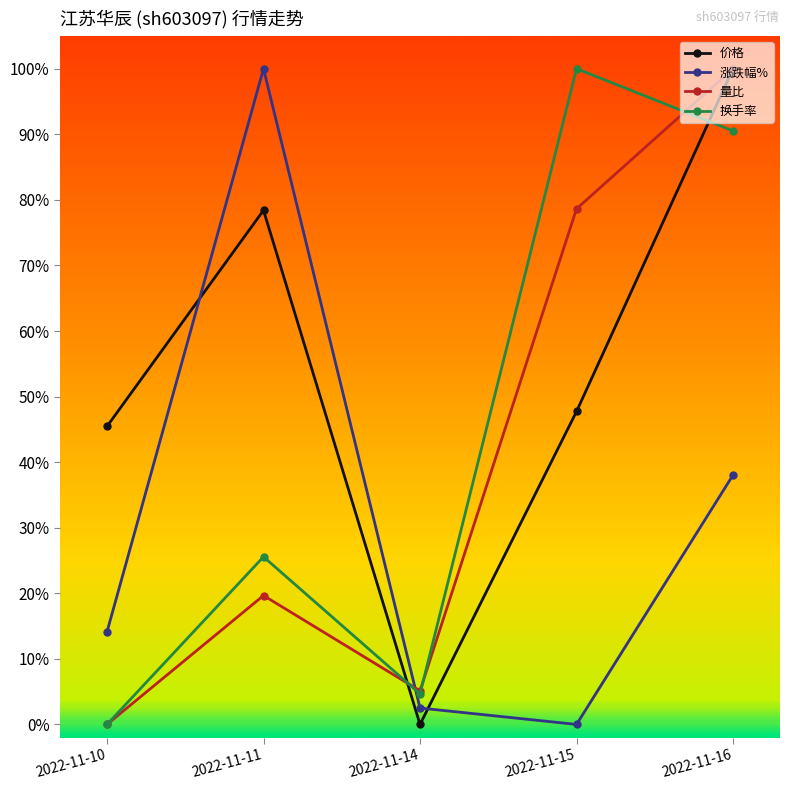

Is the value of 涨跌幅% at 2022-11-10 greater than the value of 价格 at 2022-11-14?

Yes